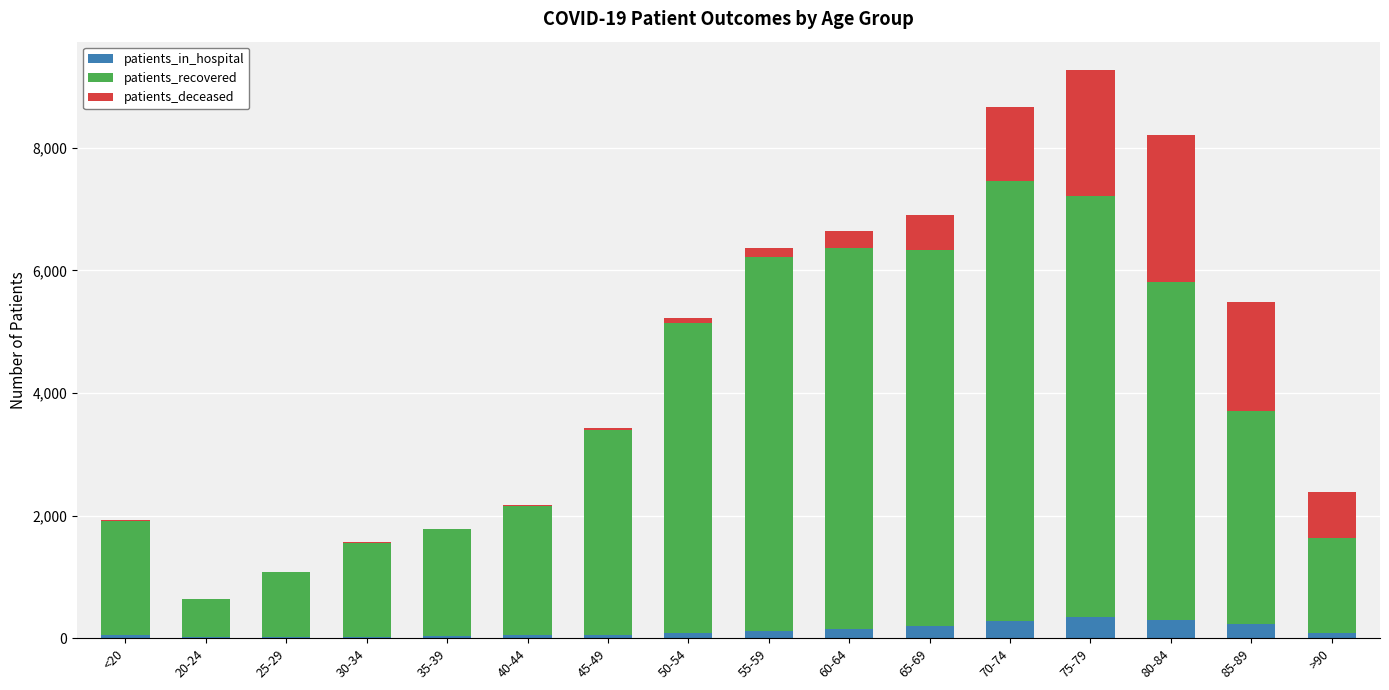

How many distinct data groups are displayed?

3